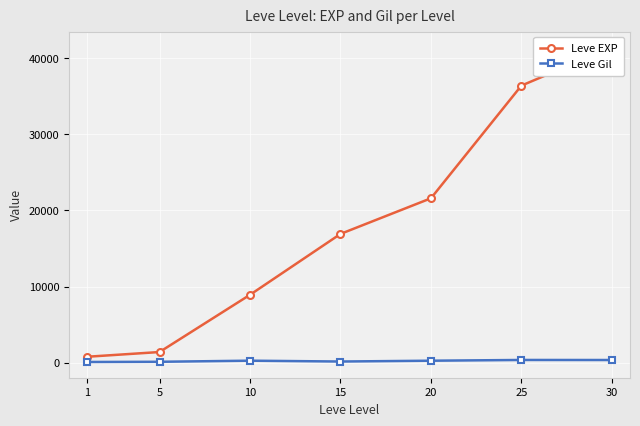

Where does the Leve Gil series first go above 281?

10